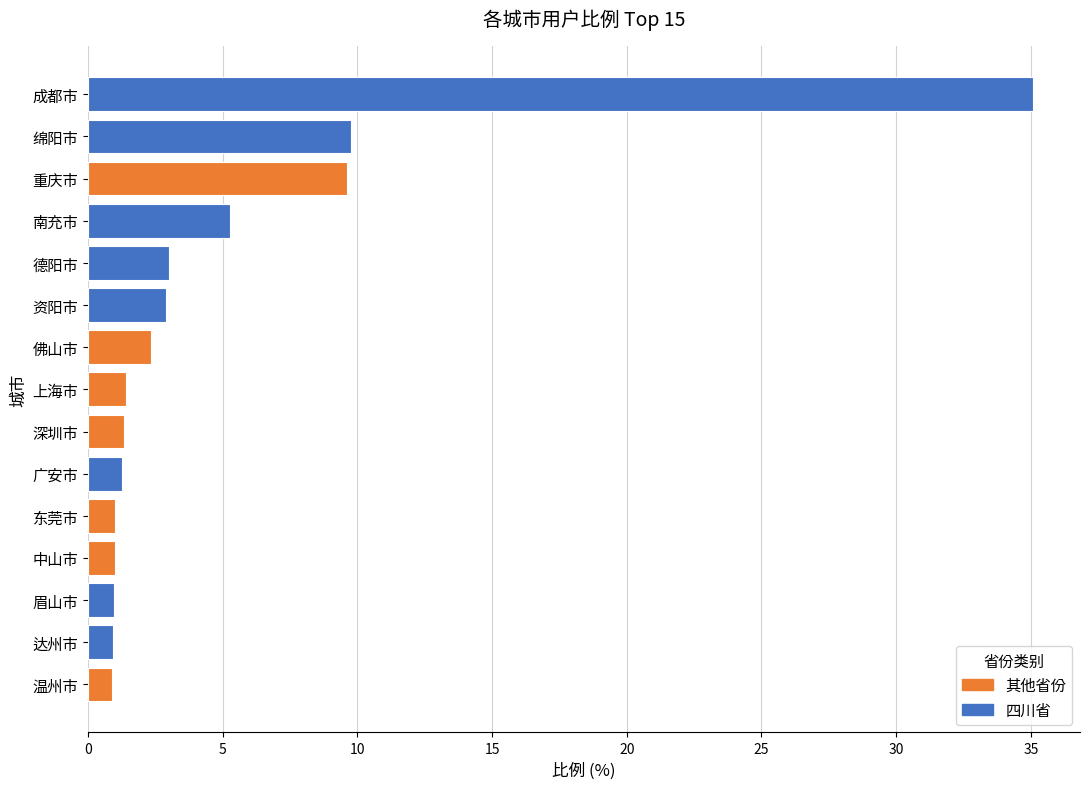

What position from the left is 资阳市?

6